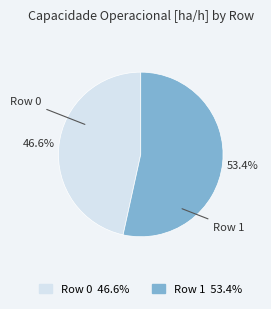

Combined, do Row 1 and Row 0 account for over 50%?

Yes